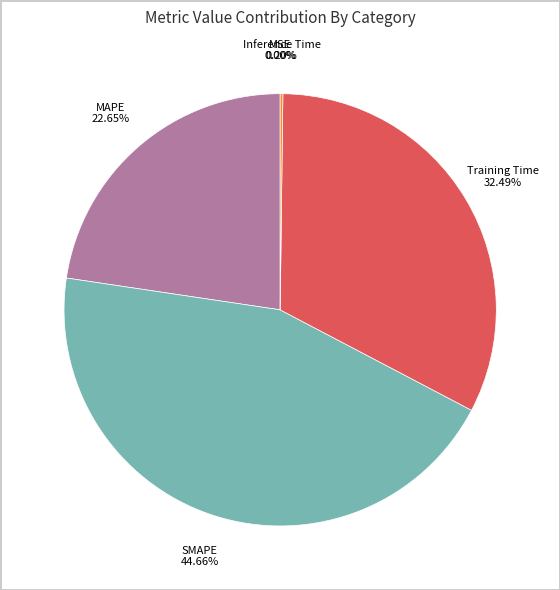

To the nearest percent, what is the average slice percentage?

20%